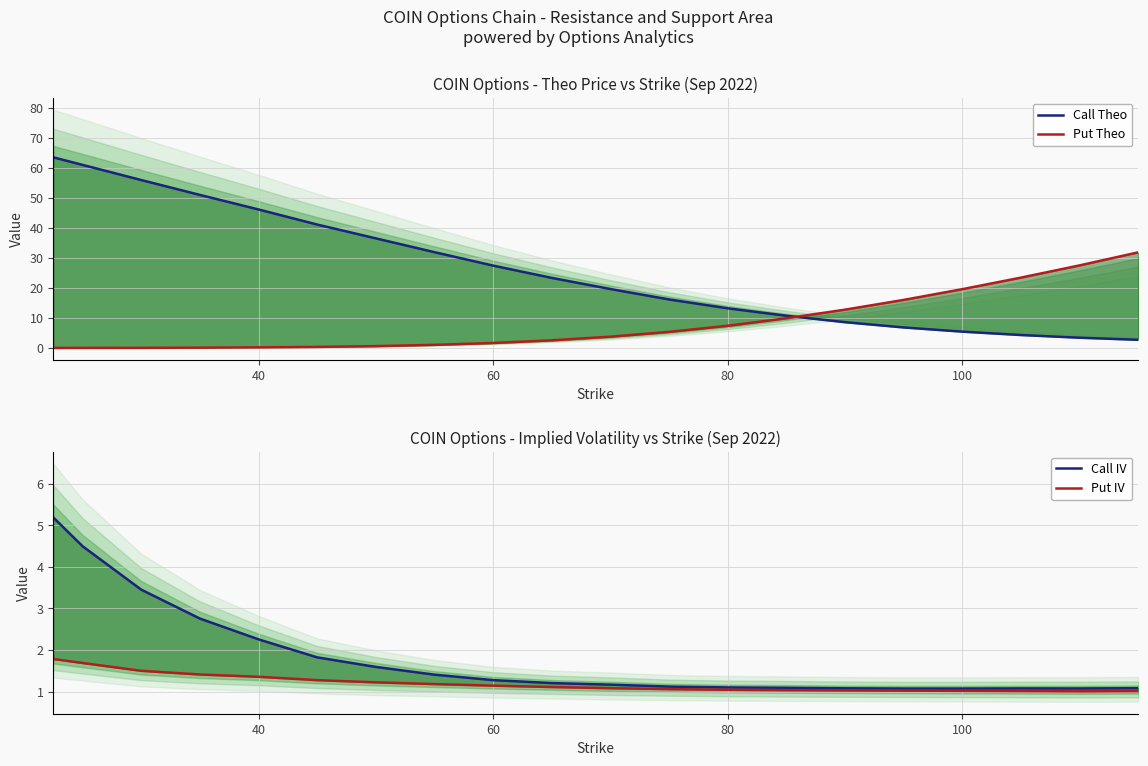

True or false: Call Theo and Put Theo intersect in this chart.

True